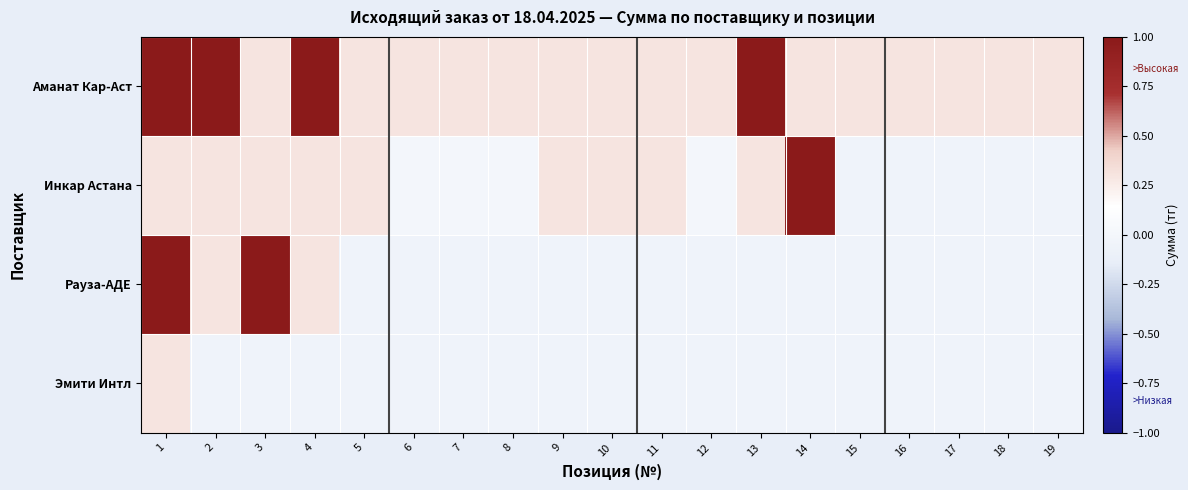

Rank the series by their average value, from lowest to highest.

Эмити Интл, Рауза-АДЕ, Инкар Астана, Аманат Кар-Аст